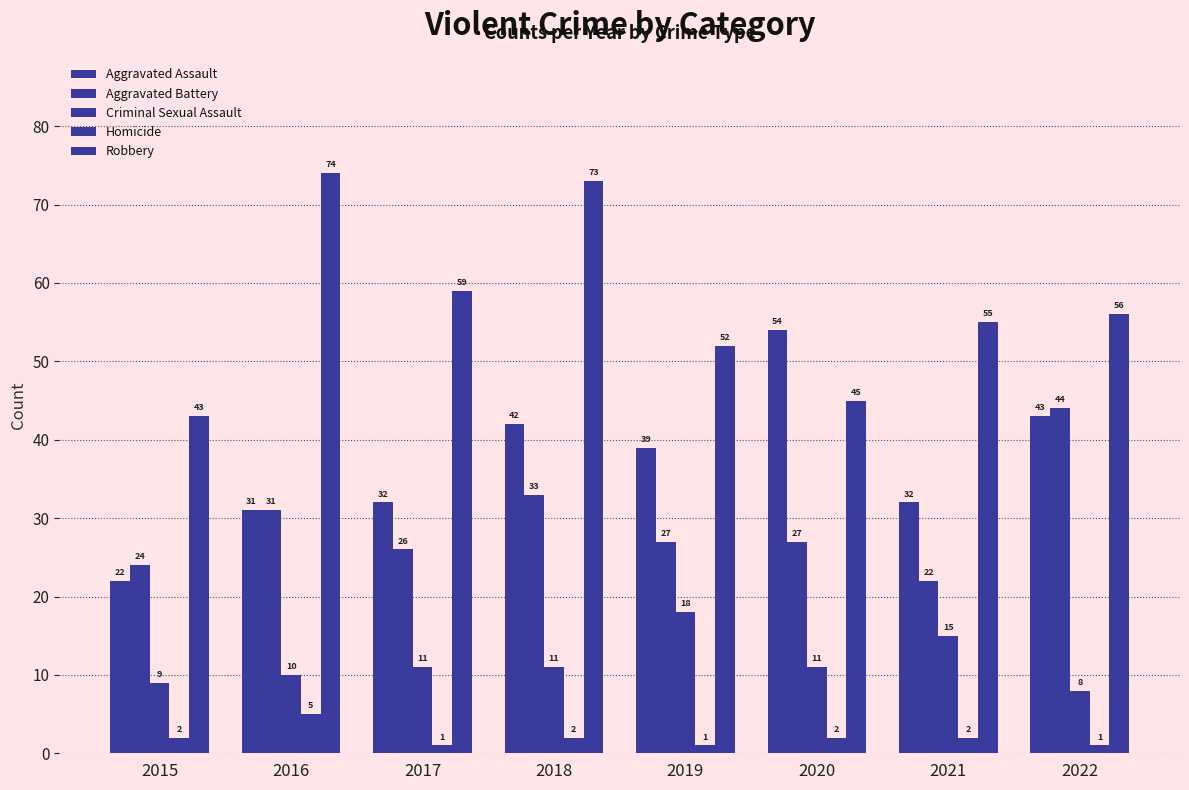

How many data points does each series have?

8